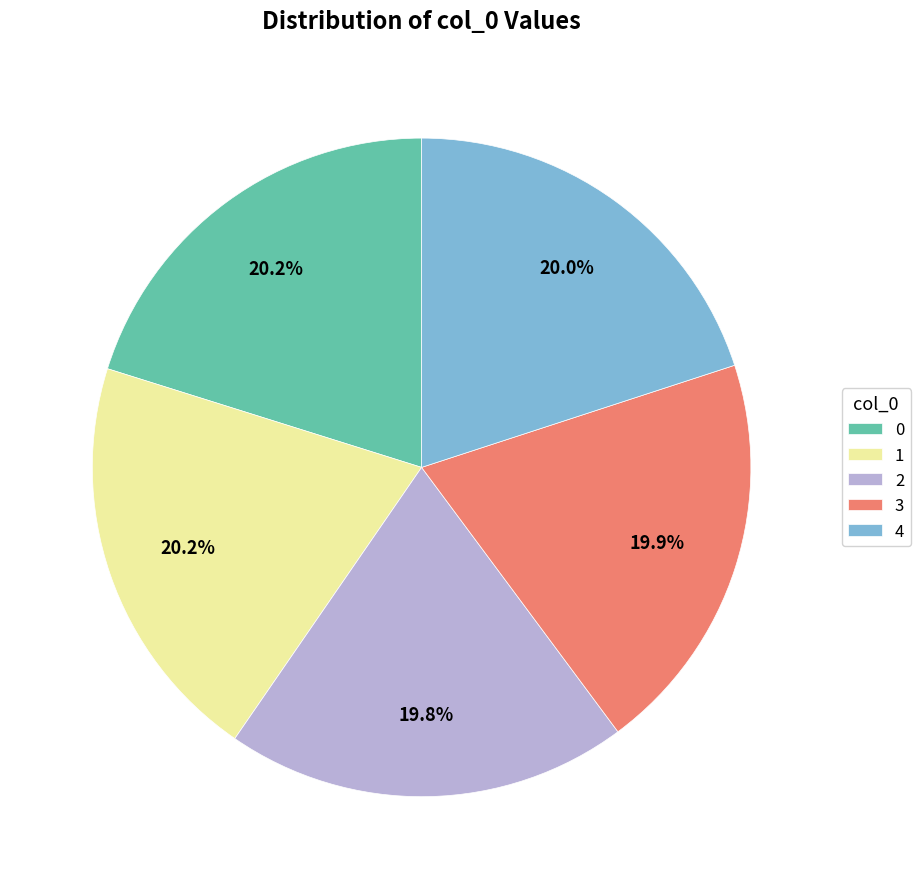

Is 3 the majority of the pie?

No